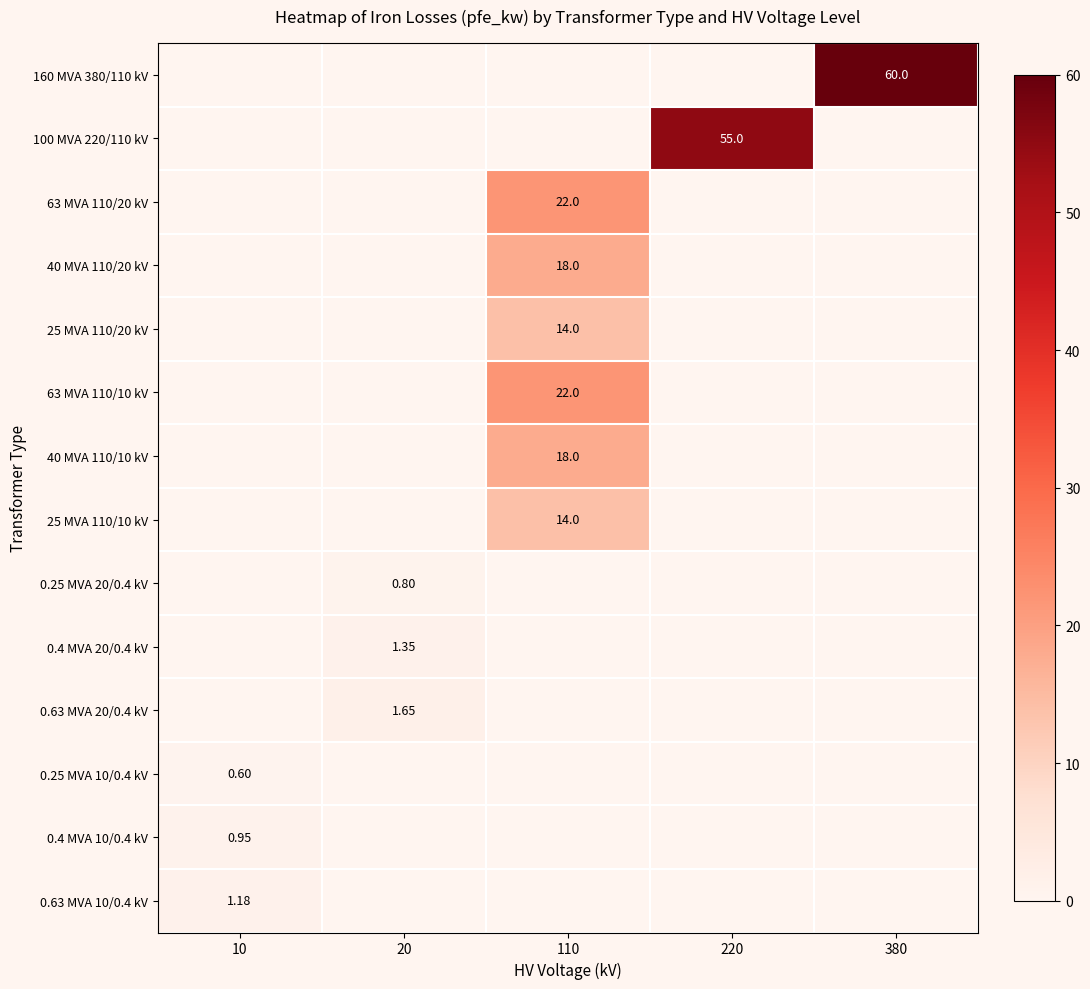

Is the value of 63 MVA 110/20 kV at 110 greater than the value of 0.63 MVA 10/0.4 kV at 10?

Yes